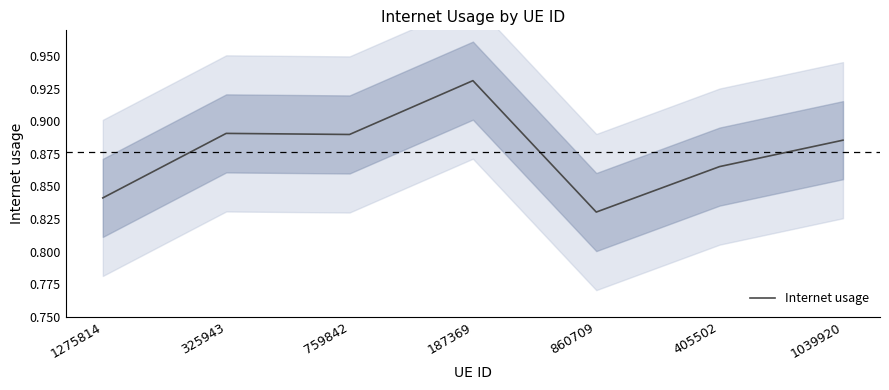

Reading left to right, transcribe all the data shown in this chart.

1275814=0.8	325943=0.9	759842=0.9	187369=0.9	860709=0.8	405502=0.9	1039920=0.9